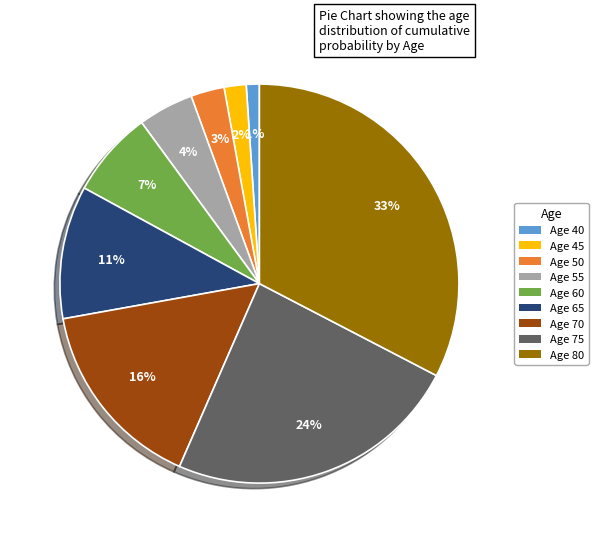

To the nearest percent, what is the difference between the largest and smallest slice percentages?

32%